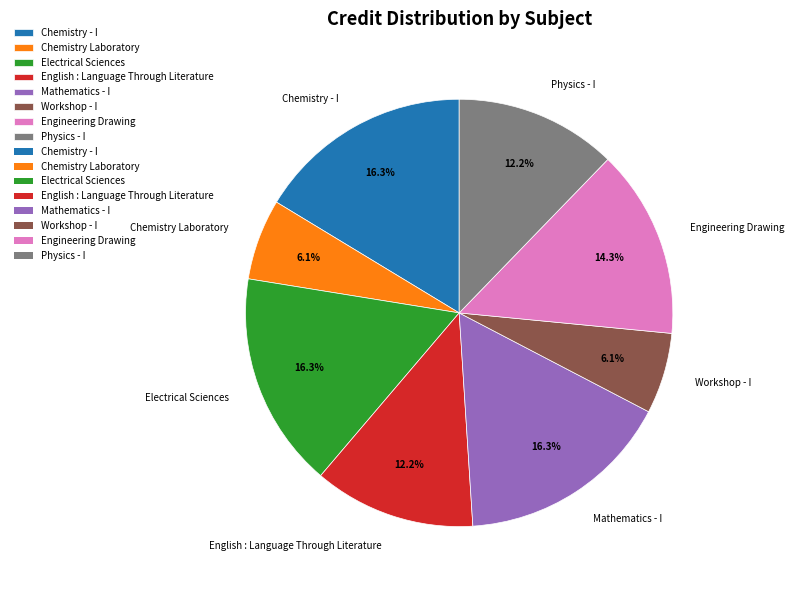

Does Engineering Drawing represent more than half of the total?

No